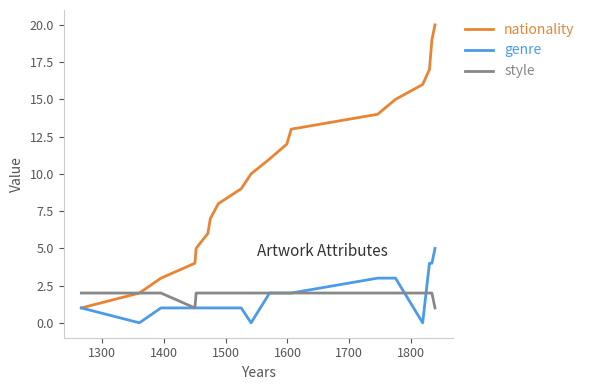

List the series in order of their peak value, highest first.

nationality, genre, style